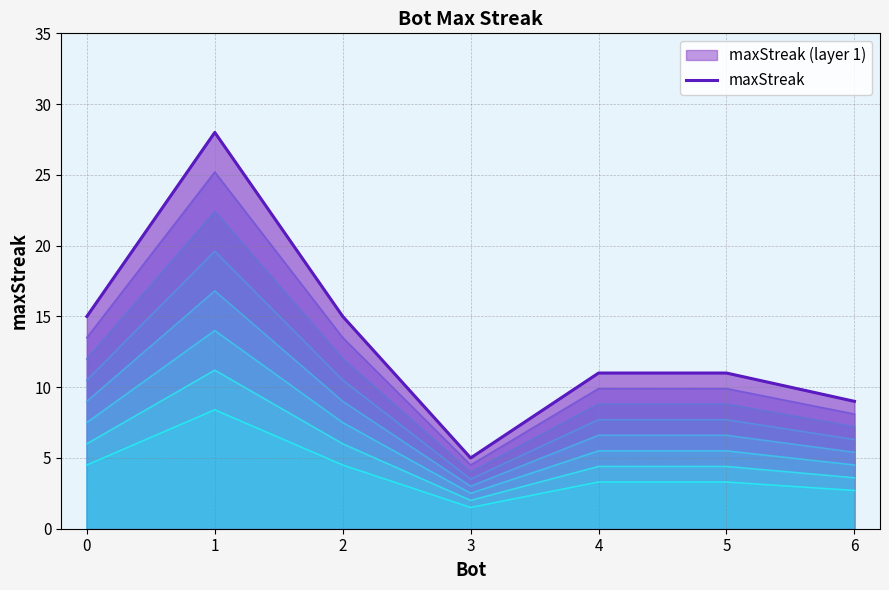

Reading left to right, list all the values displayed in this chart.

0=15	1=28	2=15	3=5	4=11	5=11	6=9